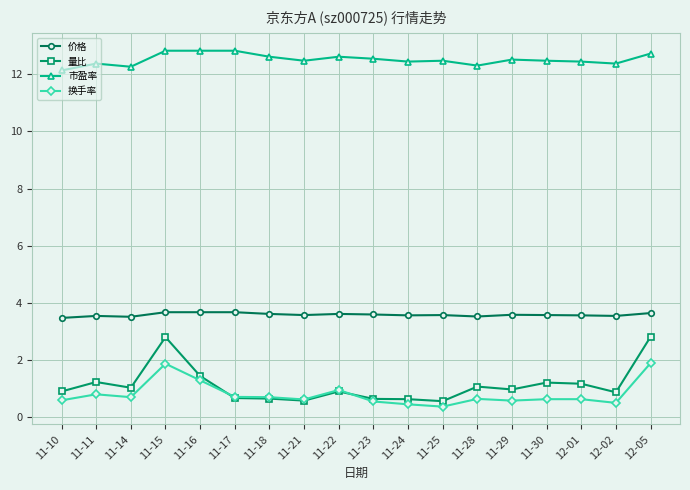

At which label is 市盈率 closest to 12?

11-10